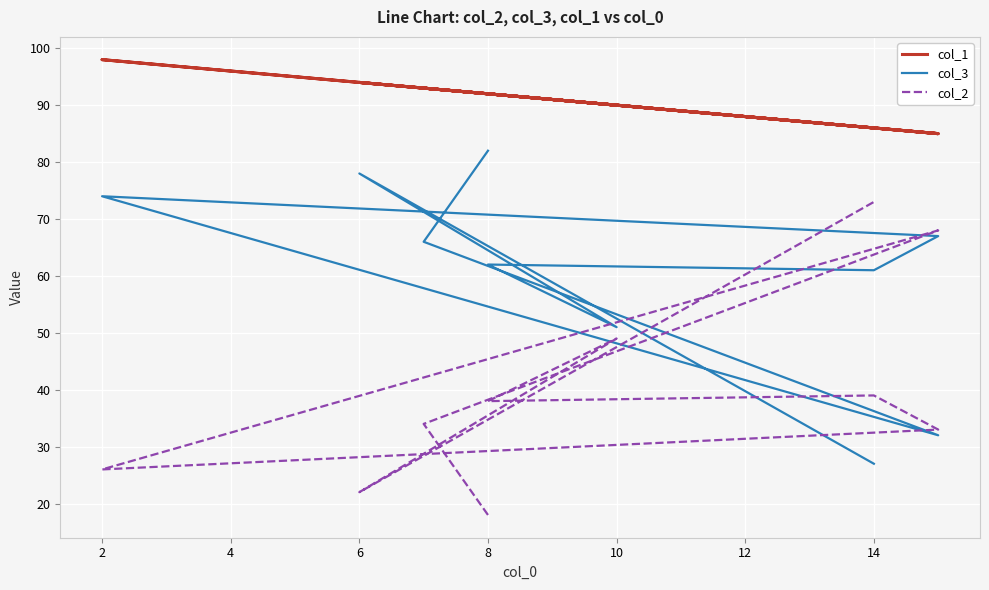

What is the minimum value shown in the chart?

18